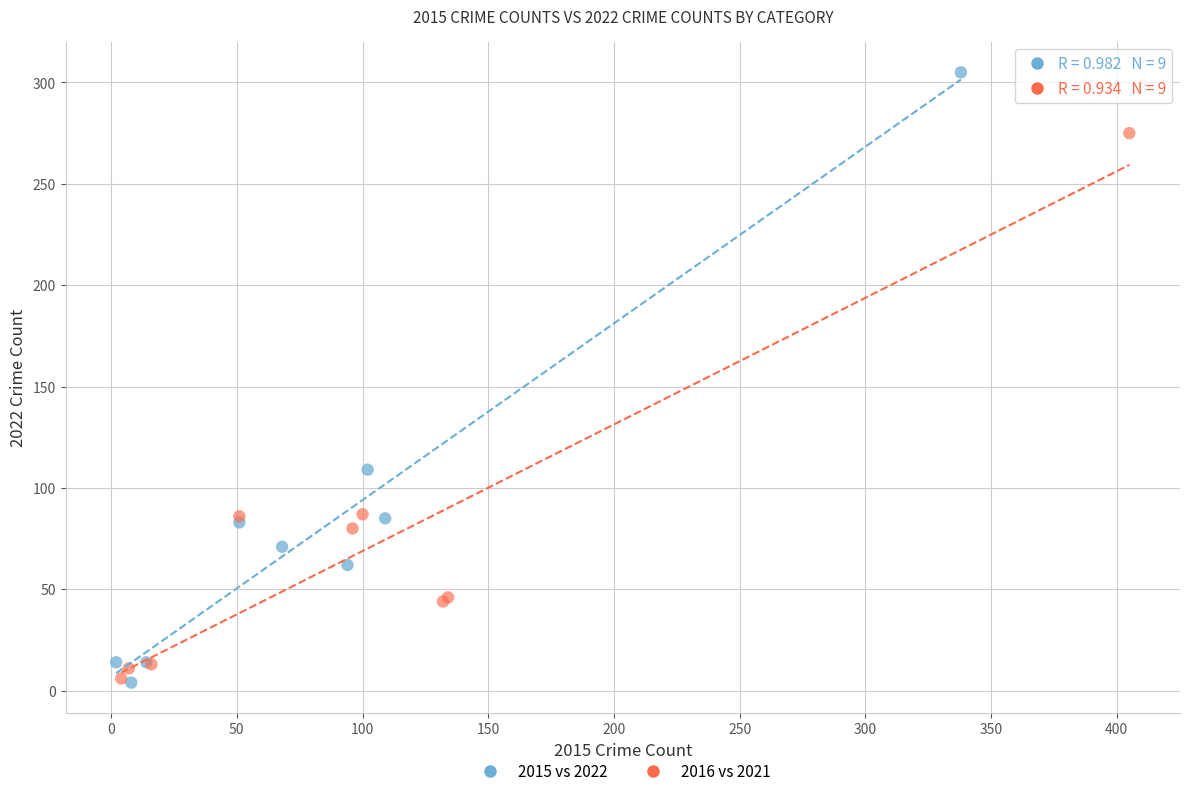

Which series contains the highest Y value?

2015 vs 2022